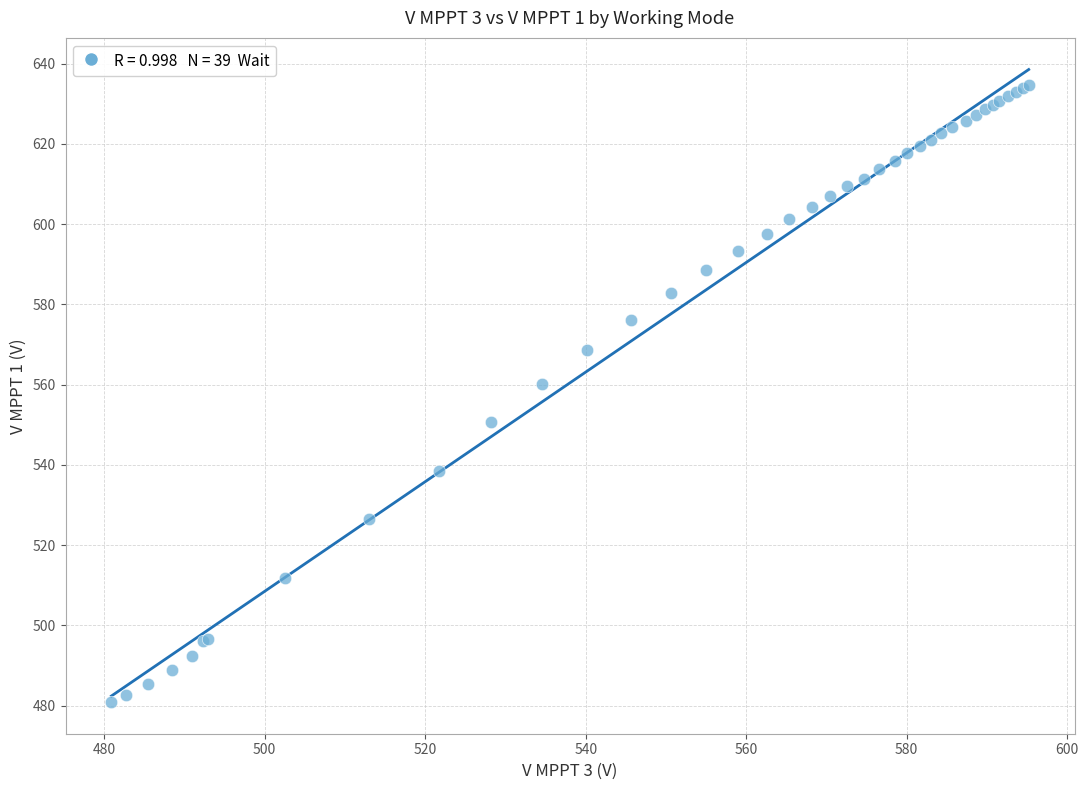

What Y value in the scatter plot is closest to 557?

560.1